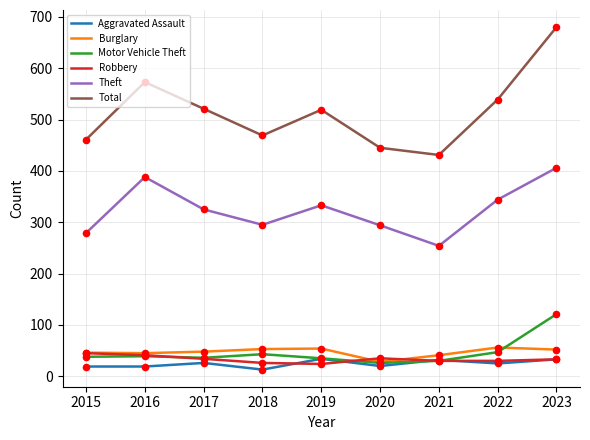

What is the difference between the highest and lowest values at 2015?

442